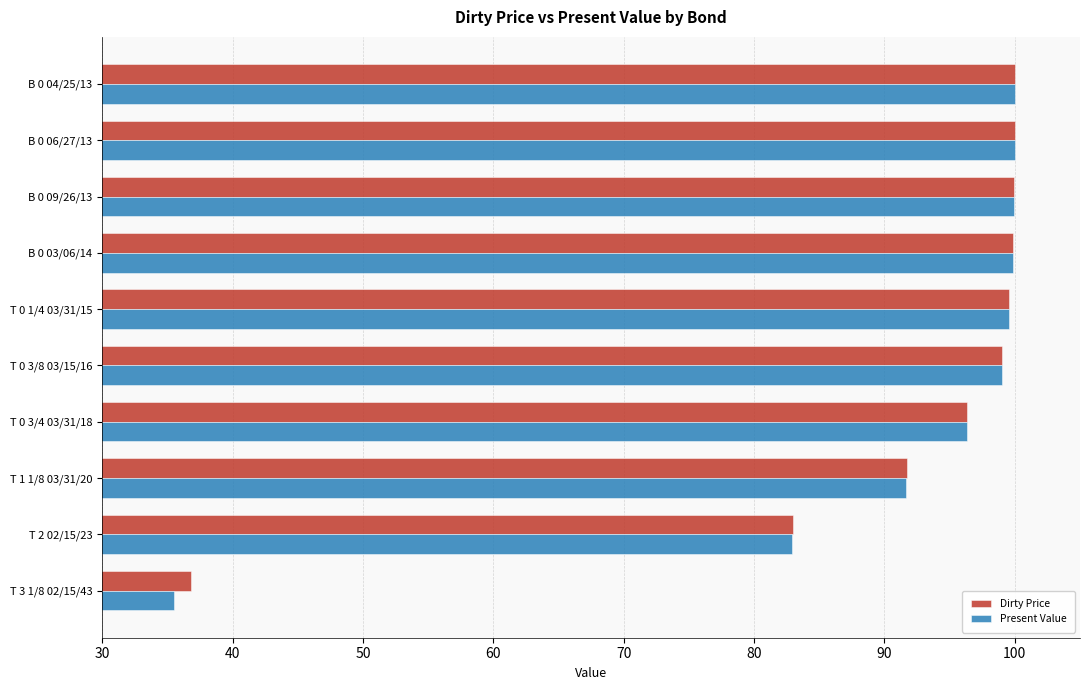

Which series changed the most between T 0 3/8 03/15/16 and T 1 1/8 03/31/20?

Present Value